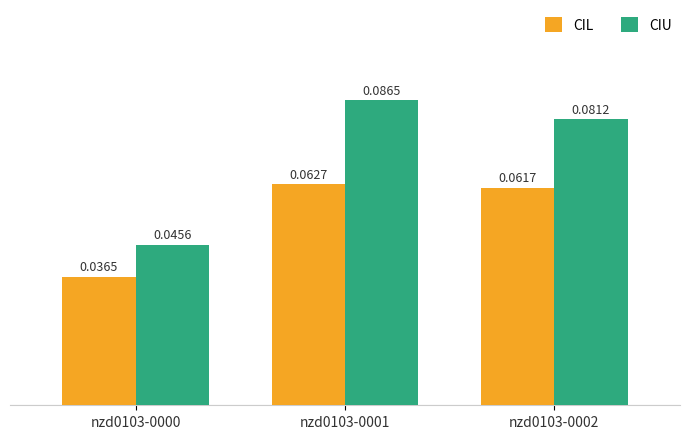

At nzd0103-0001, list the series in order from largest to smallest.

CIU, CIL